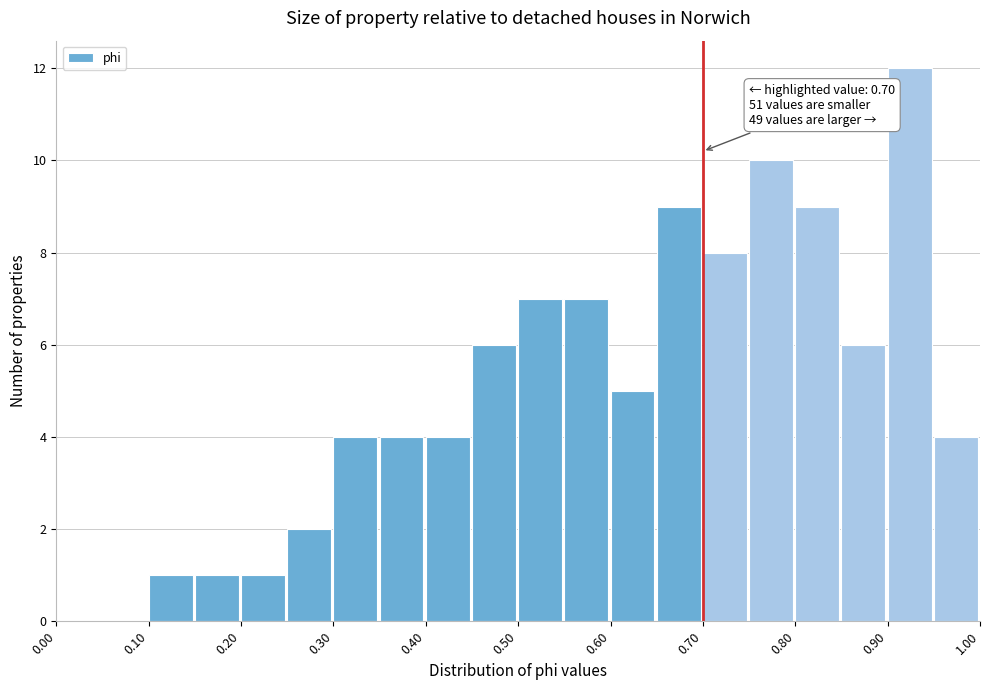

Over which range of the x-axis is the bar tallest?

0.90 to 0.95